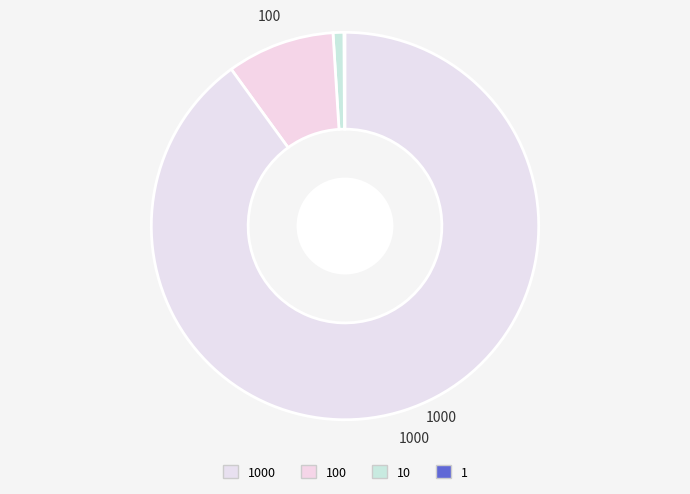

What is the largest slice in the pie chart?

1000